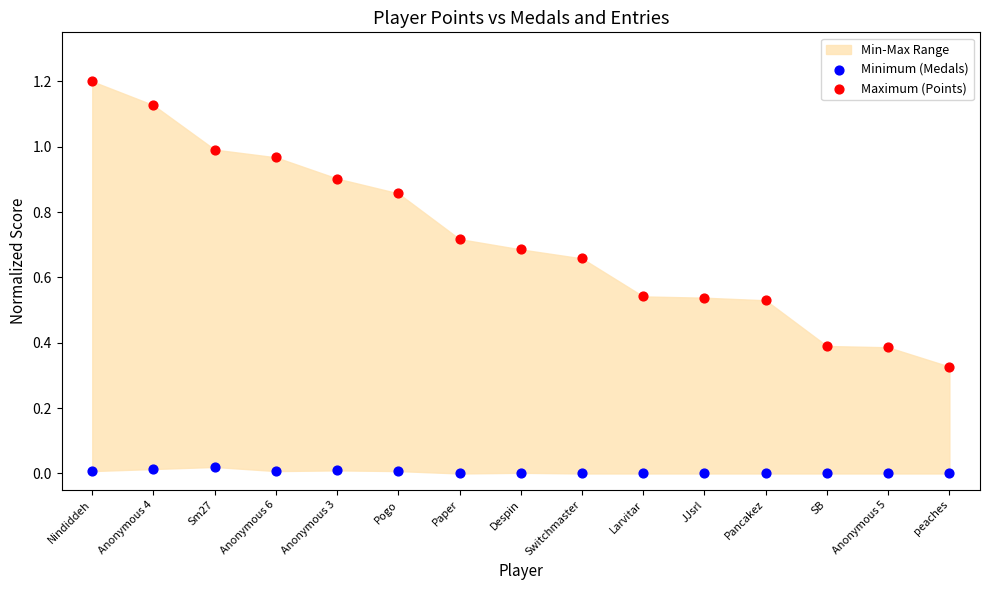

Across all data points, what is the range of Y values (max minus min)?

1.2